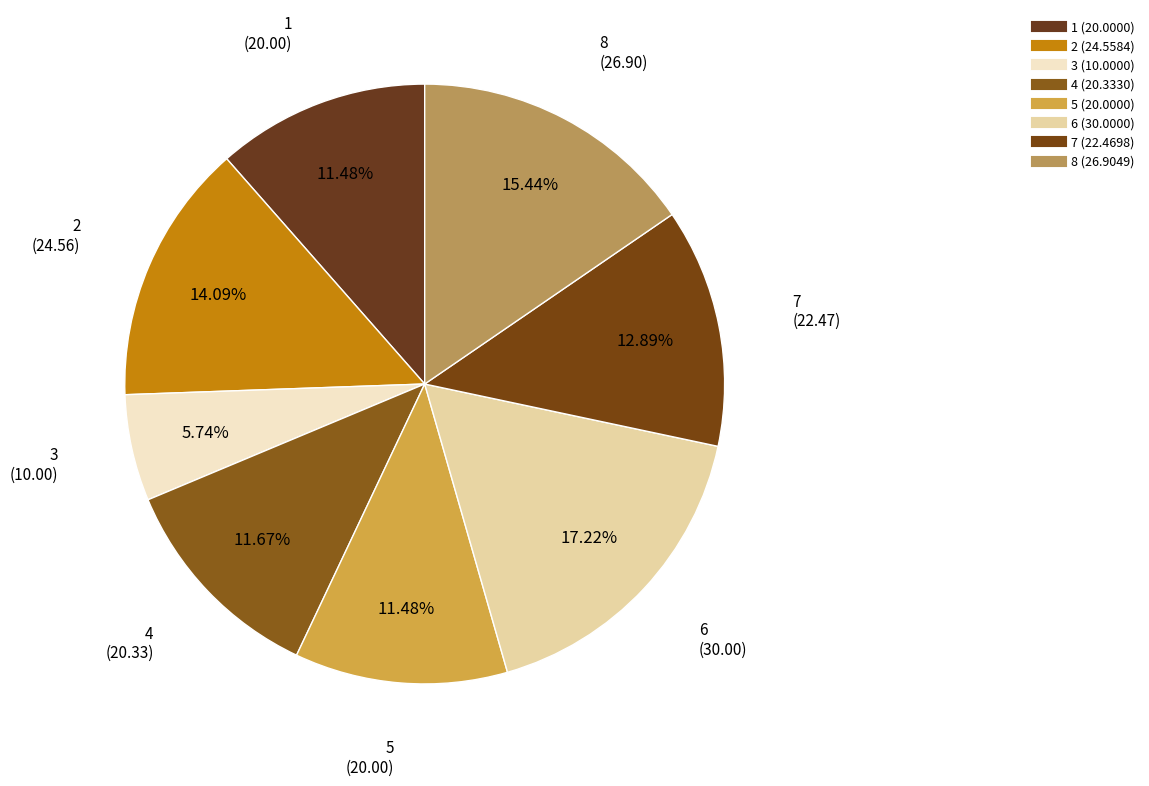

What is the largest slice in the pie chart?

6